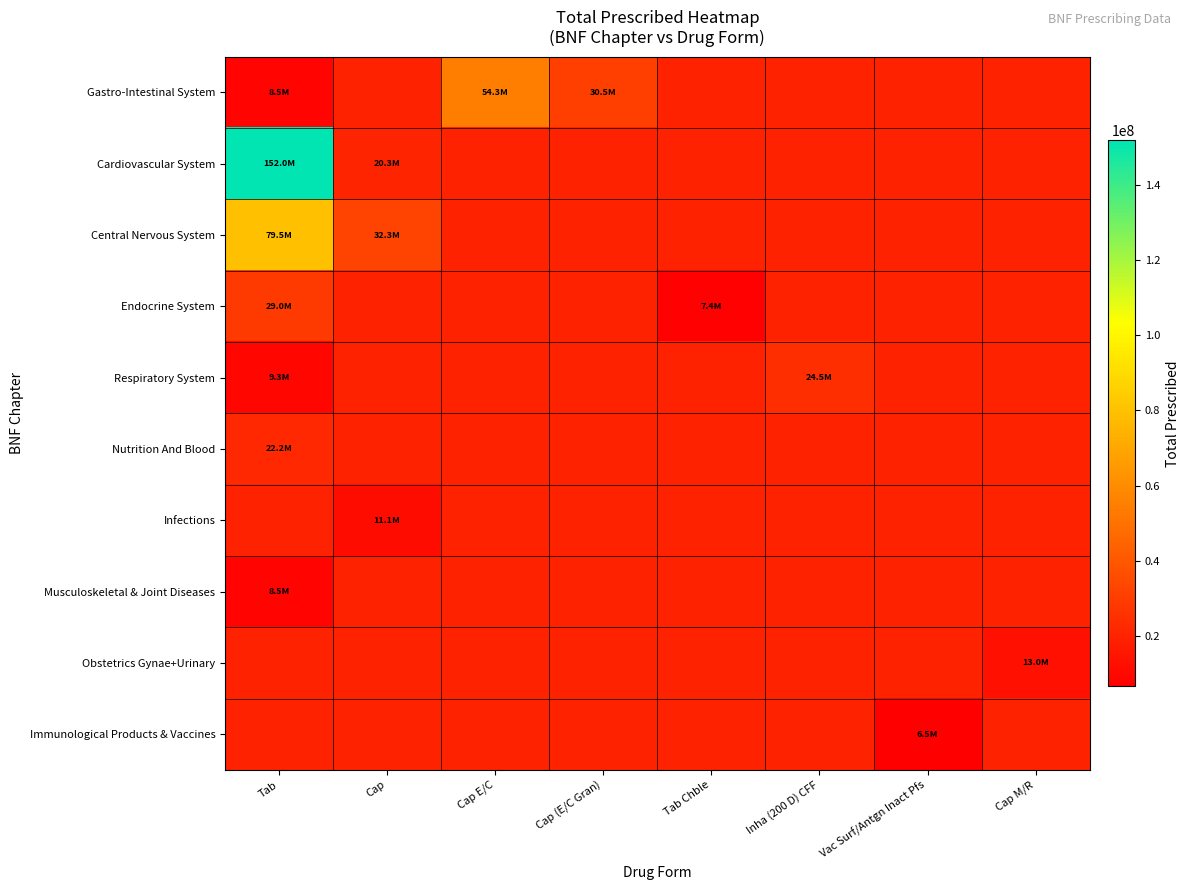

At which label is Cardiovascular System closest to 86130295?

Tab